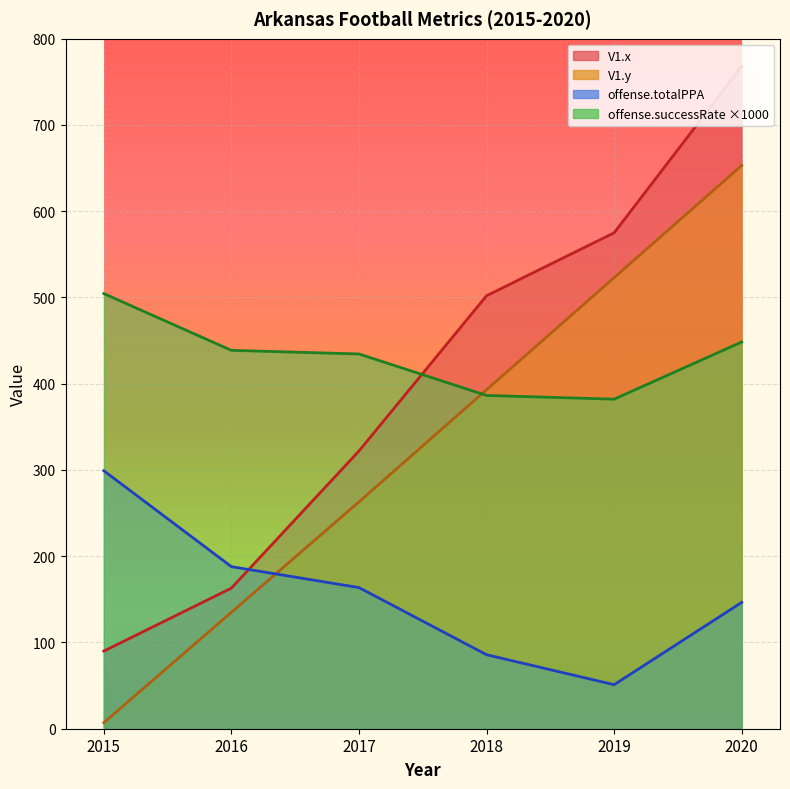

Reading right to left, transcribe all the data shown in this chart.

V1.x: 2020=768.0	2019=575.0	2018=502.0	2017=322.0	2016=163.0	2015=90.0
V1.y: 2020=653.0	2019=523.0	2018=393.0	2017=263.0	2016=135.0	2015=7.0
offense.totalPPA: 2020=146.5	2019=51.1	2018=85.8	2017=163.7	2016=187.9	2015=299.1
offense.successRate: 2020=448.4	2019=382.1	2018=386.4	2017=434.5	2016=438.7	2015=504.5